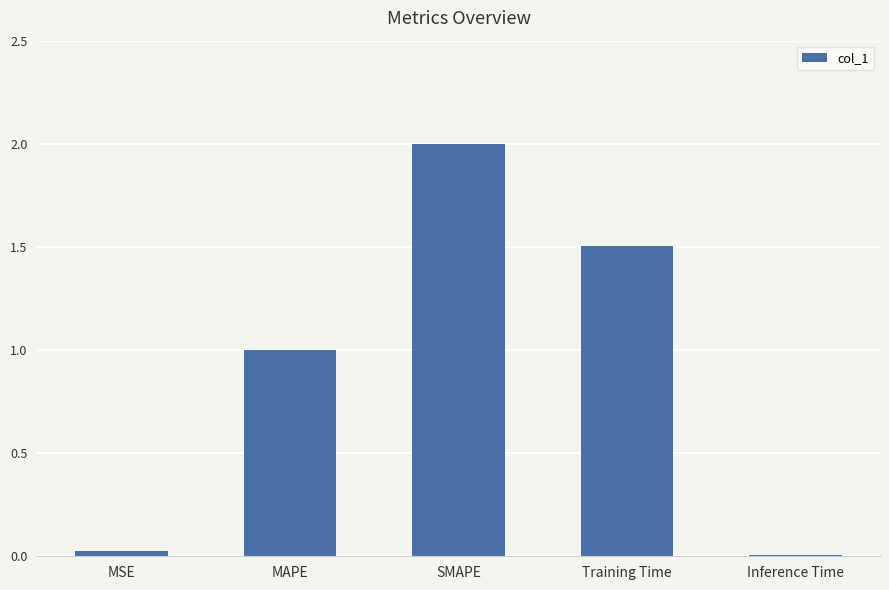

Which label corresponds to the largest value in the chart?

SMAPE